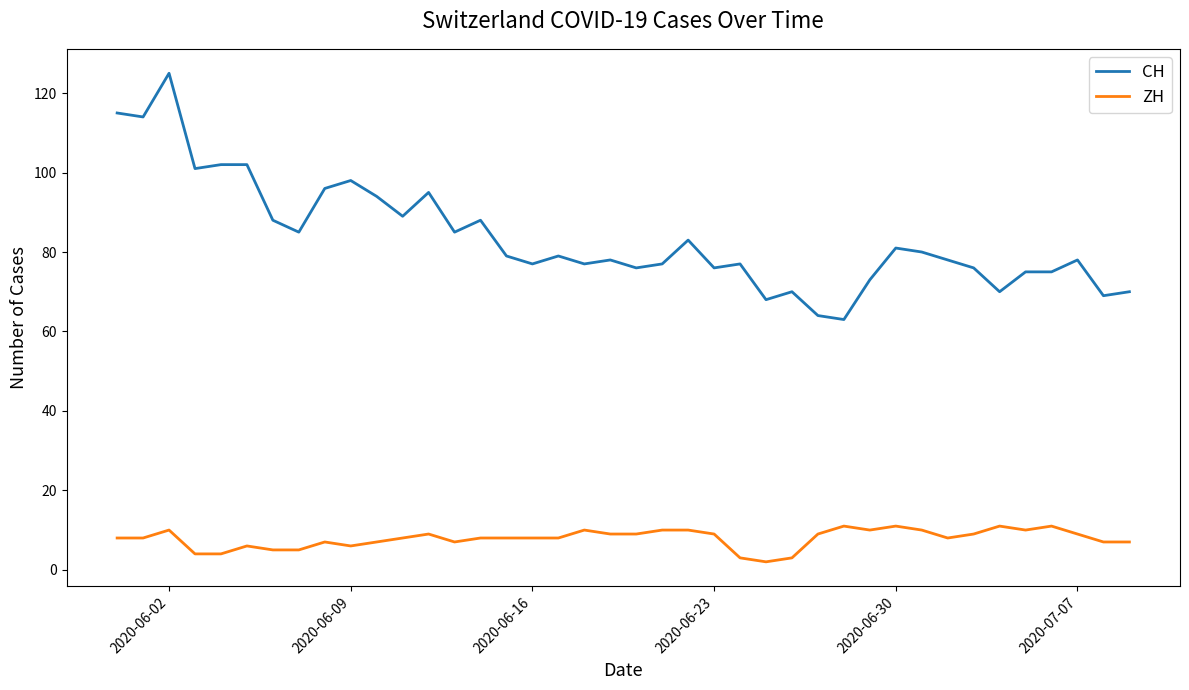

Is this an area chart (filled region under the line)?

No